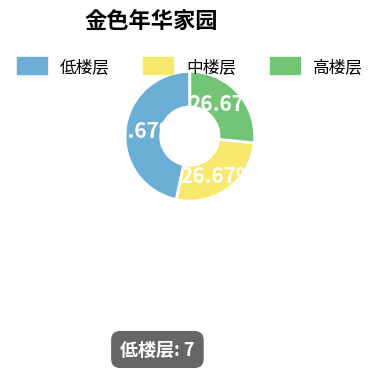

Is 高楼层 the majority of the pie?

No